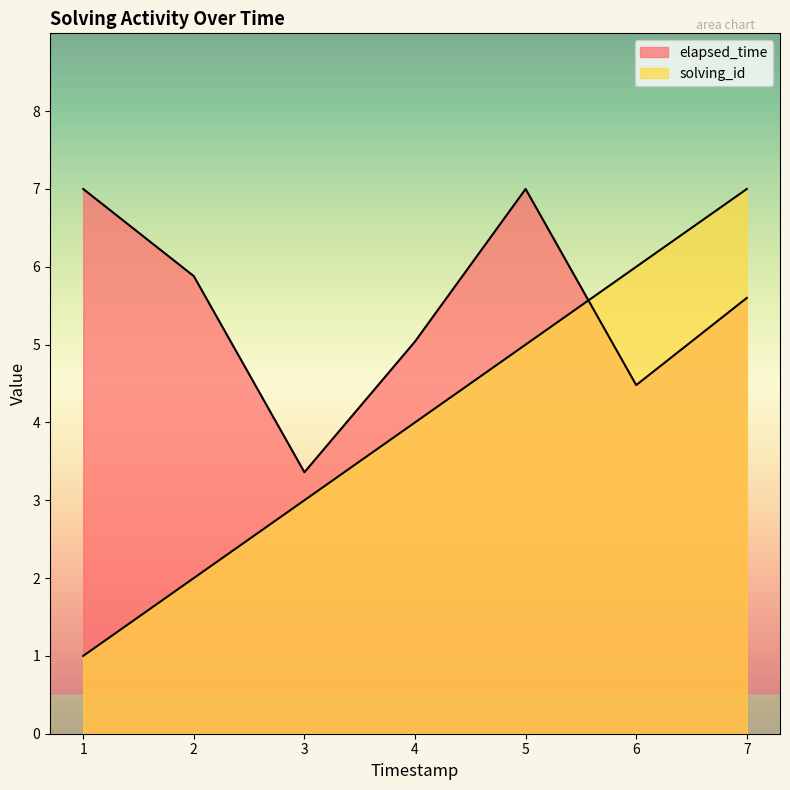

How many elapsed_time values are between 4 and 7?

6